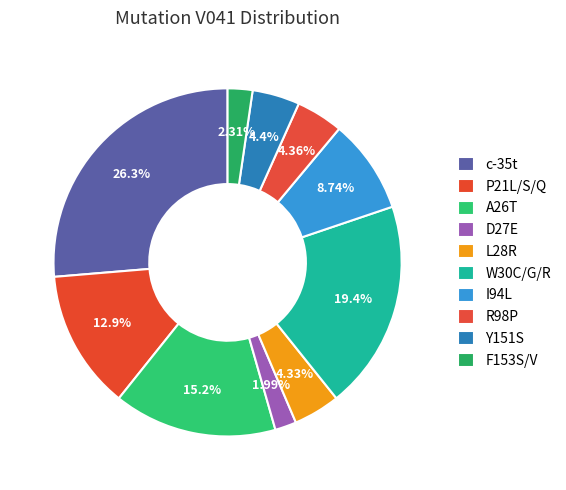

To the nearest percent, what percentage of the pie is W30C/G/R?

19%